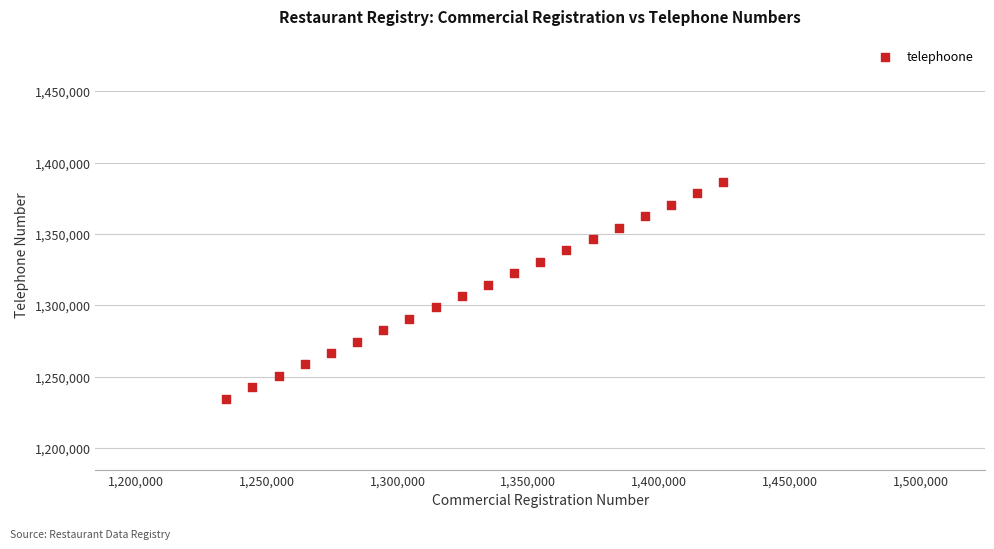

What is the range of Y values (max minus min)?

152000